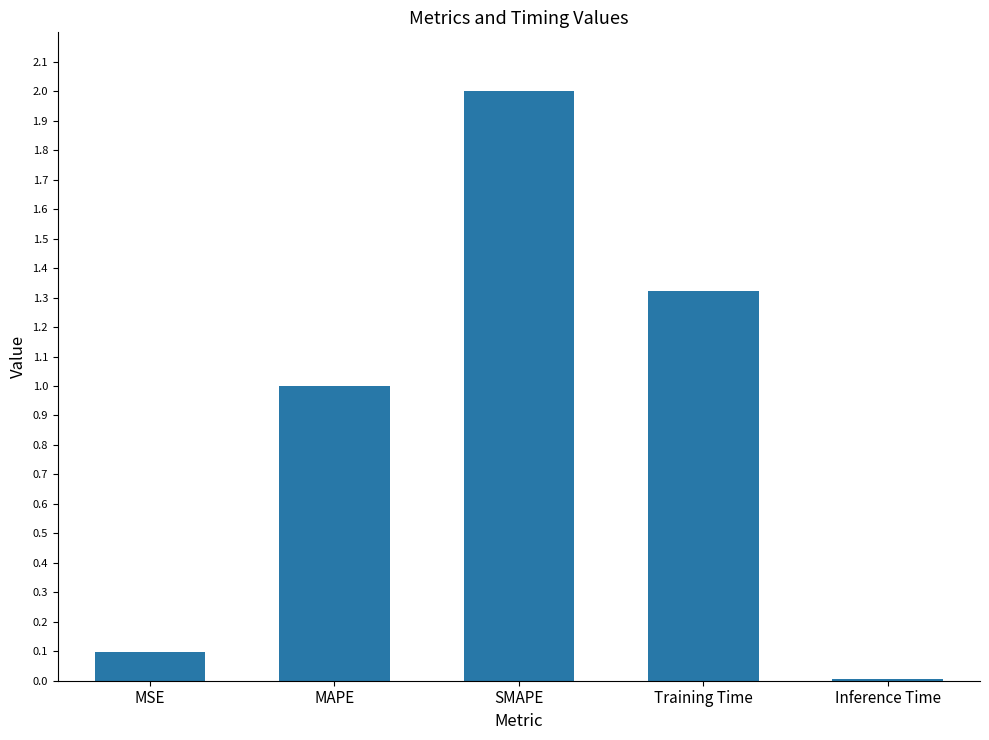

List the labels in order of value, smallest first.

Inference Time, MSE, MAPE, Training Time, SMAPE